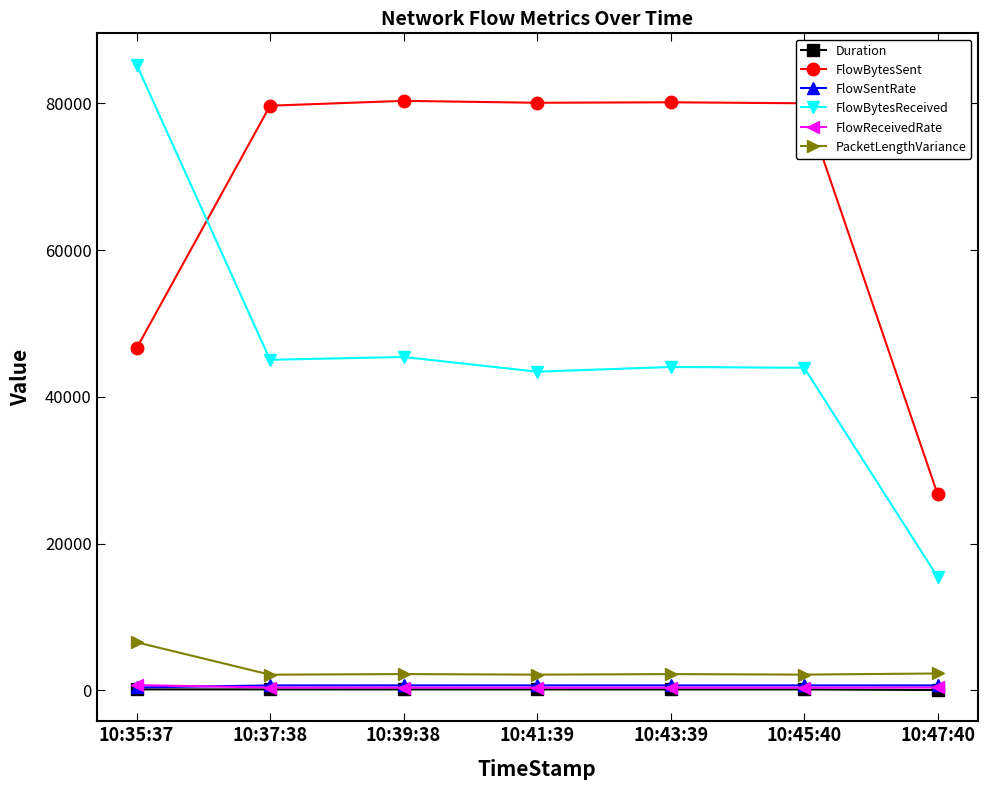

What is the spread (max minus min) of values at 10:37:38?

79547.6